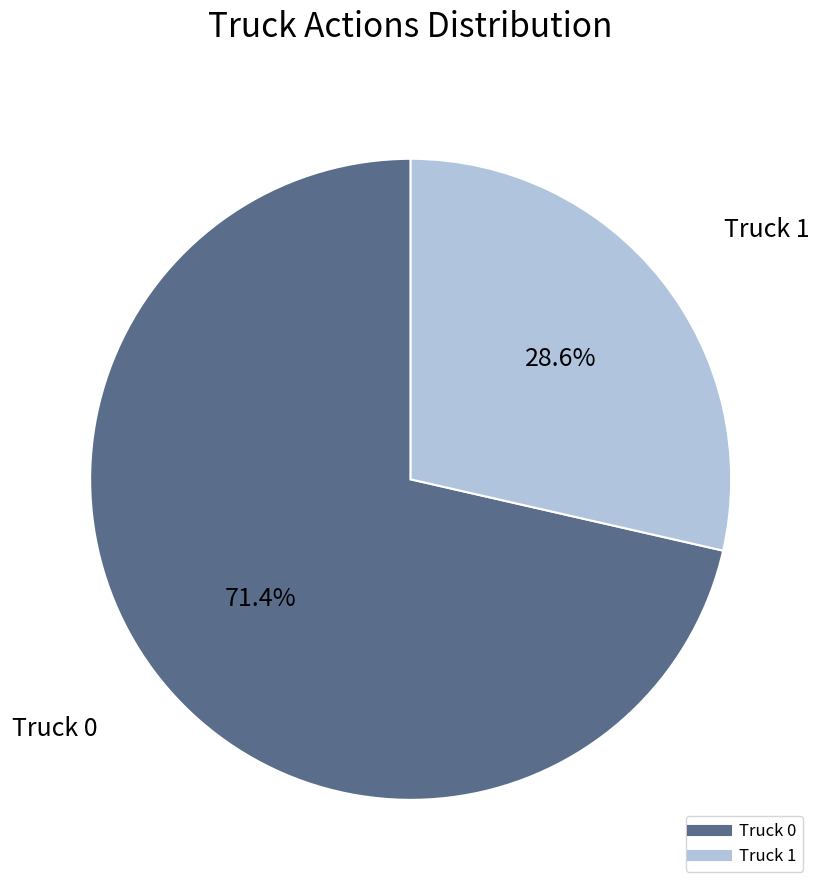

Between Truck 1 and Truck 0, which is larger?

Truck 0